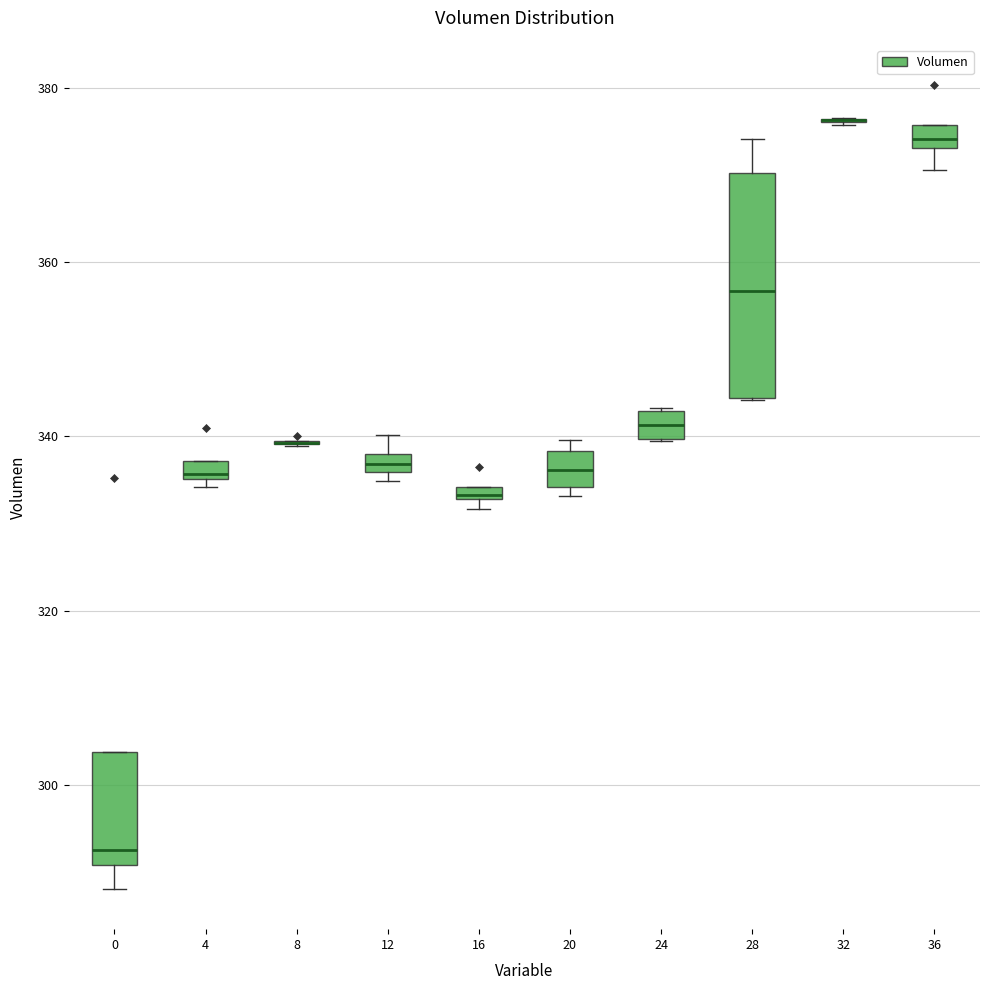

Which box is the tallest, from its lower edge to its upper edge?

28